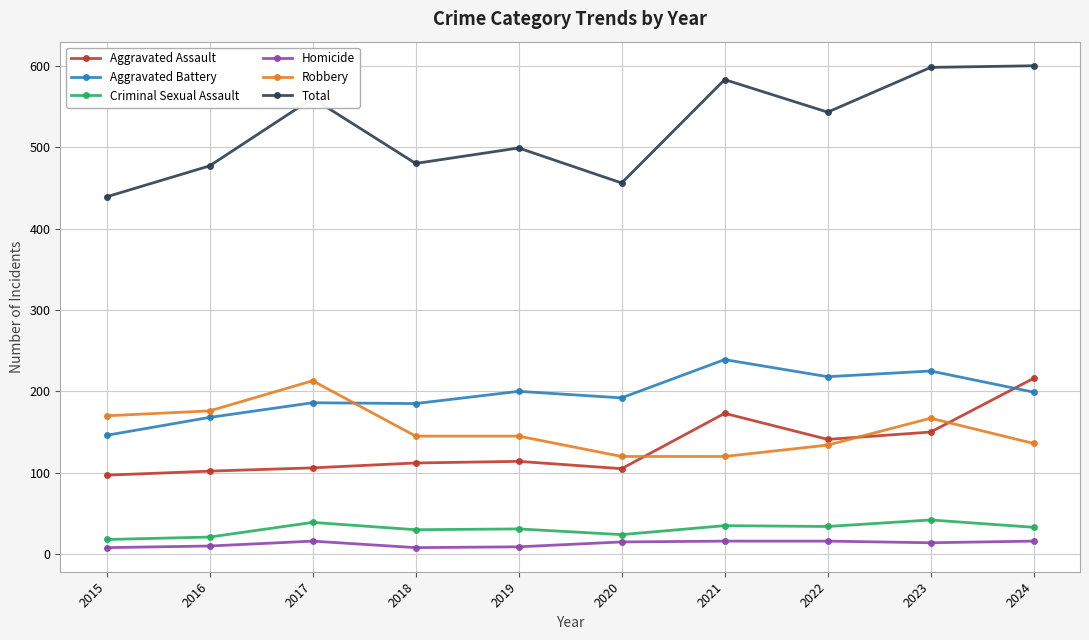

Is it true that Aggravated Assault equals 159 at 2018?

False